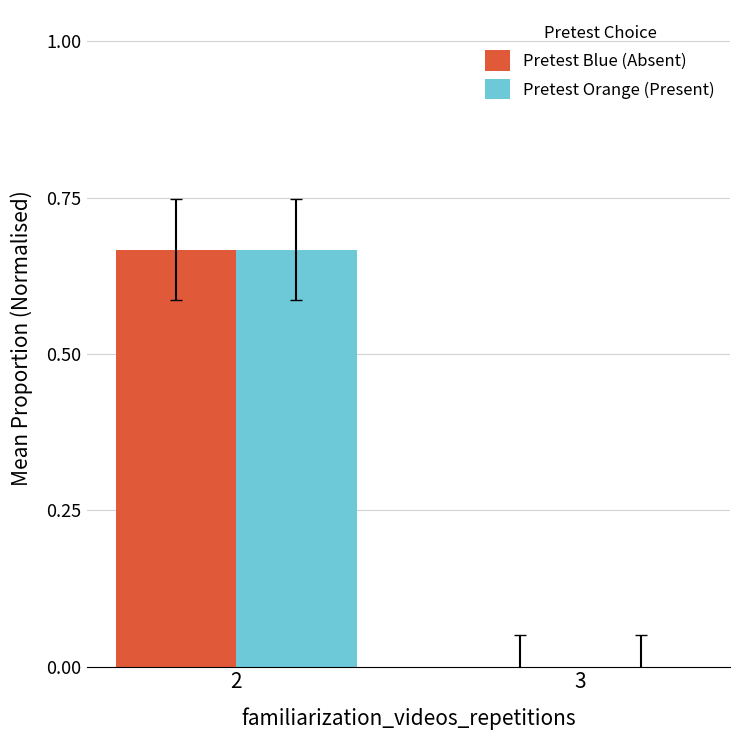

How many distinct data groups are displayed?

2